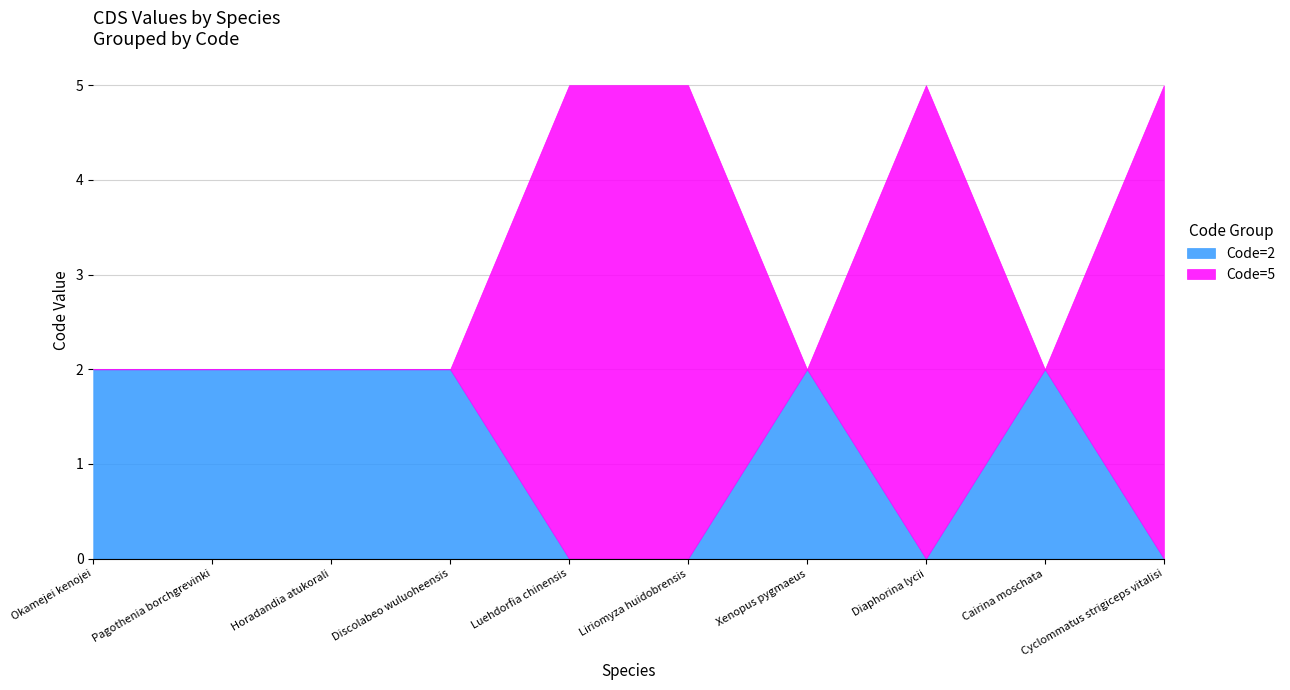

True or false: Code=2 has a value of 0 at Cyclommatus strigiceps vitalisi.

True